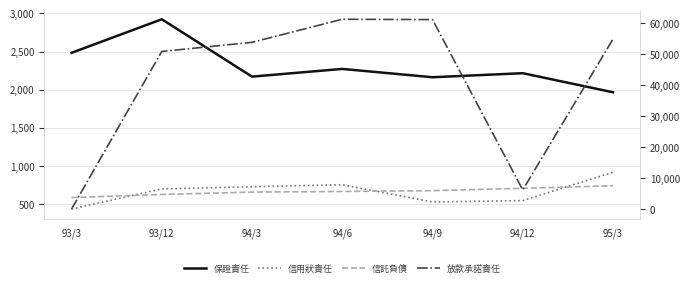

Is it true that 信用狀責任 equals 1102 at 94/6?

False